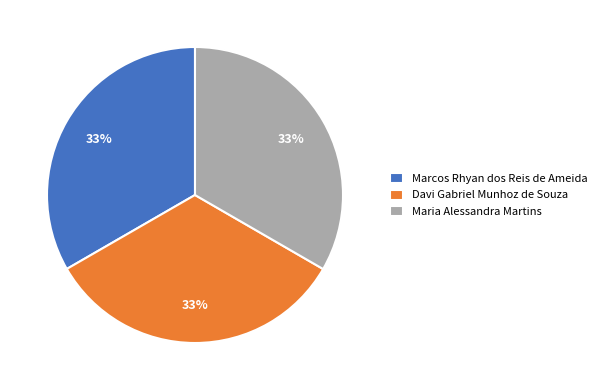

Is the sum of Marcos Rhyan dos Reis de Ameida and Davi Gabriel Munhoz de Souza greater than half?

Yes